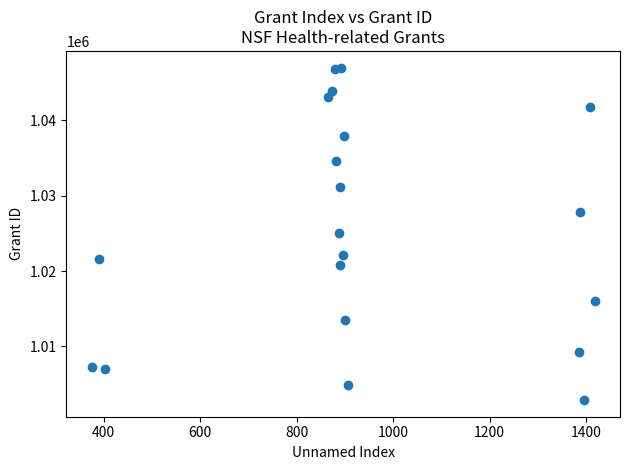

What is the range of Y values (max minus min)?

44108